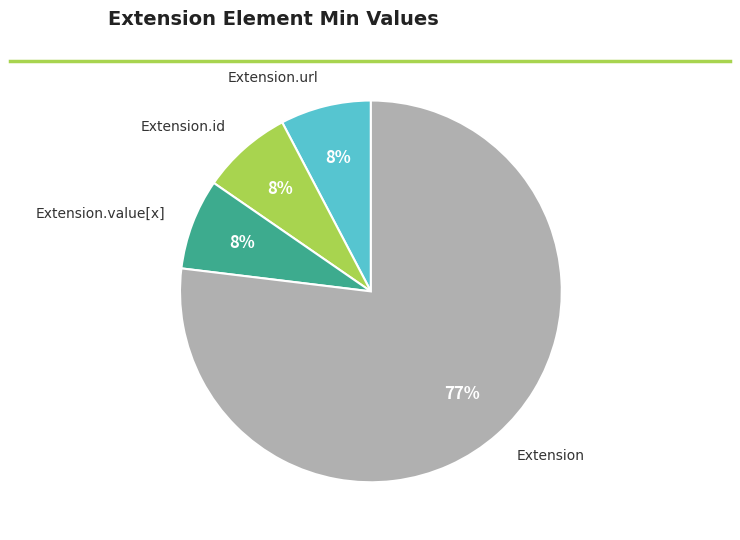

To the nearest percent, what is the average slice percentage?

25%